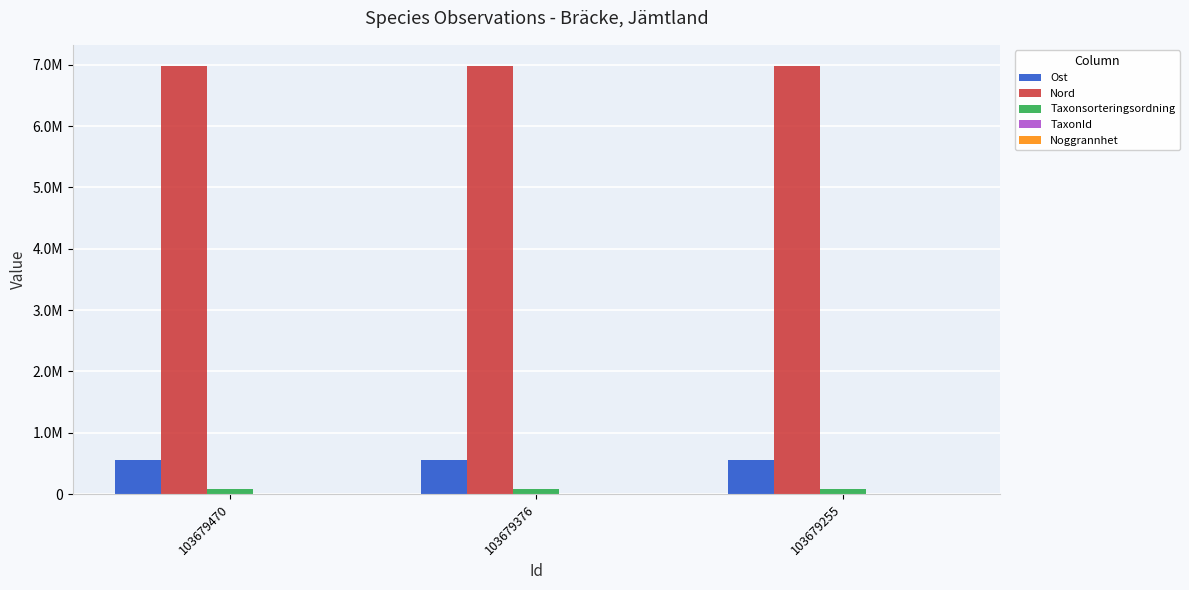

What is the approximate value of Taxonsorteringsordning at 103679376?

78569.0